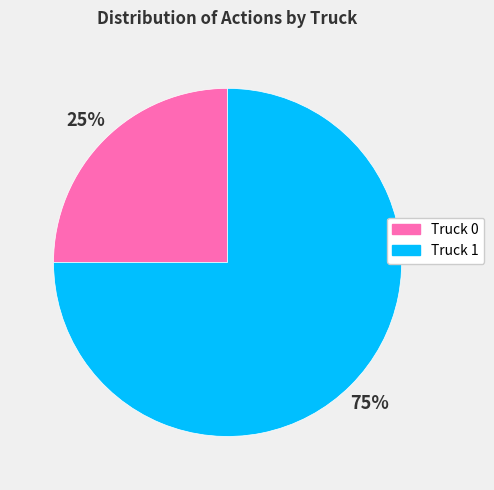

Rank the categories by value from highest to lowest.

Truck 1, Truck 0